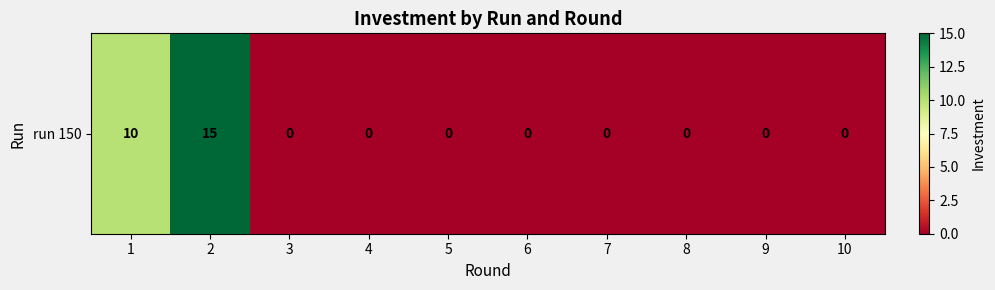

How many values are above zero?

2